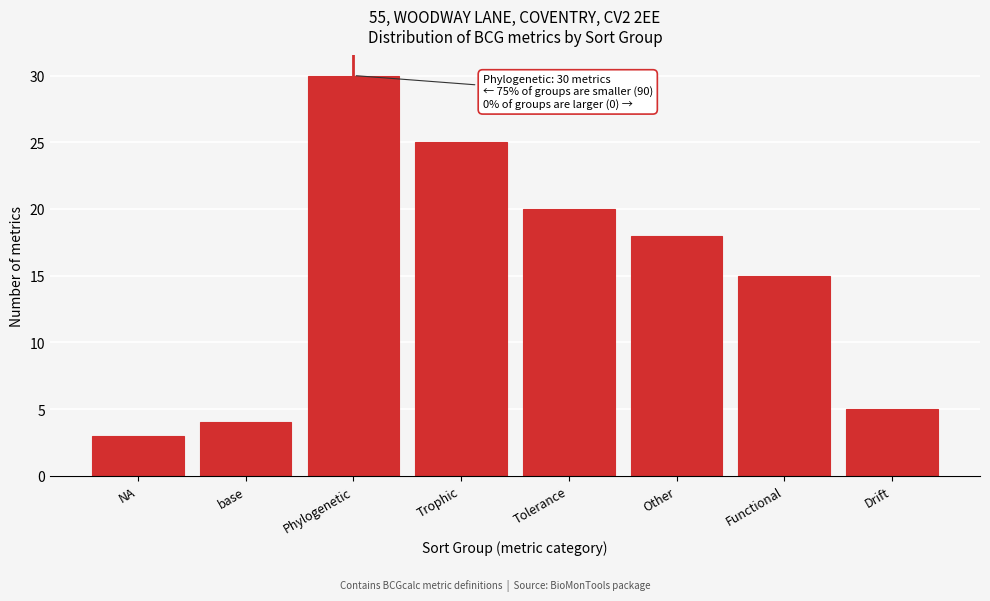

Reading right to left, what are all the values shown in this chart?

Drift=5	Functional=15	Other=18	Tolerance=20	Trophic=25	Phylogenetic=30	base=4	NA=3